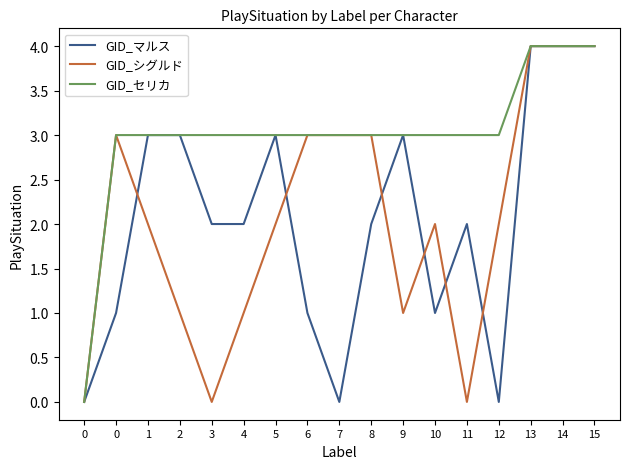

Which series has the largest total across all categories?

GID_セリカ